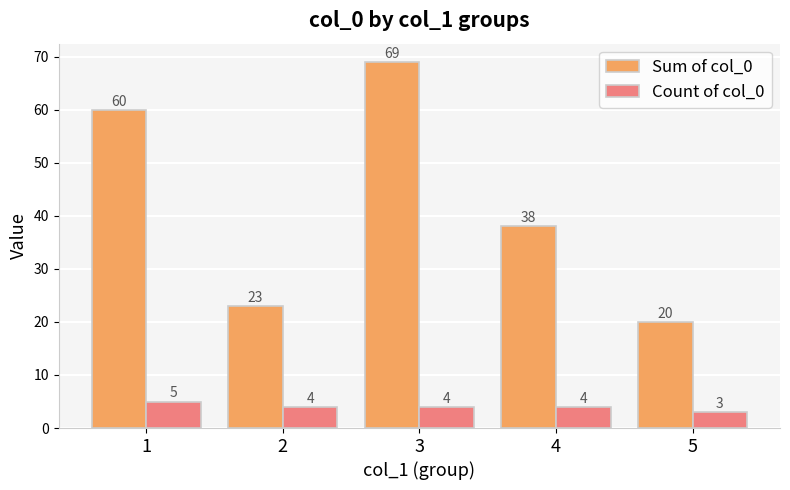

Is the value of Count of col_0 at 3 greater than the value of Sum of col_0 at 2?

No